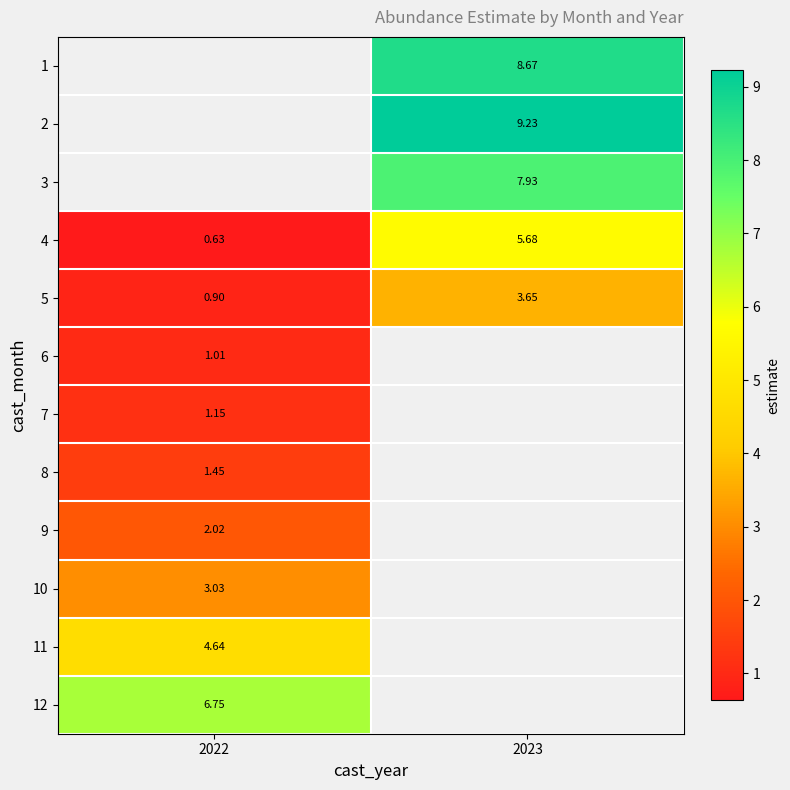

Count the number of data series in this chart.

12